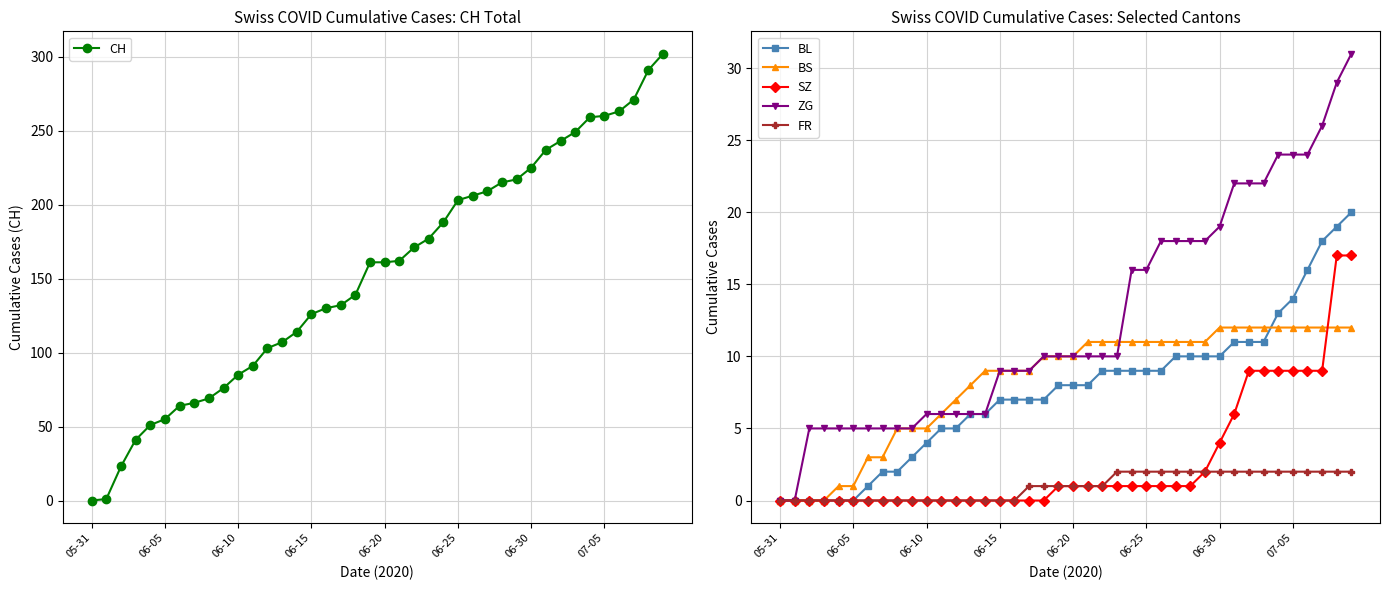

What is the total value across all series at 14?

135